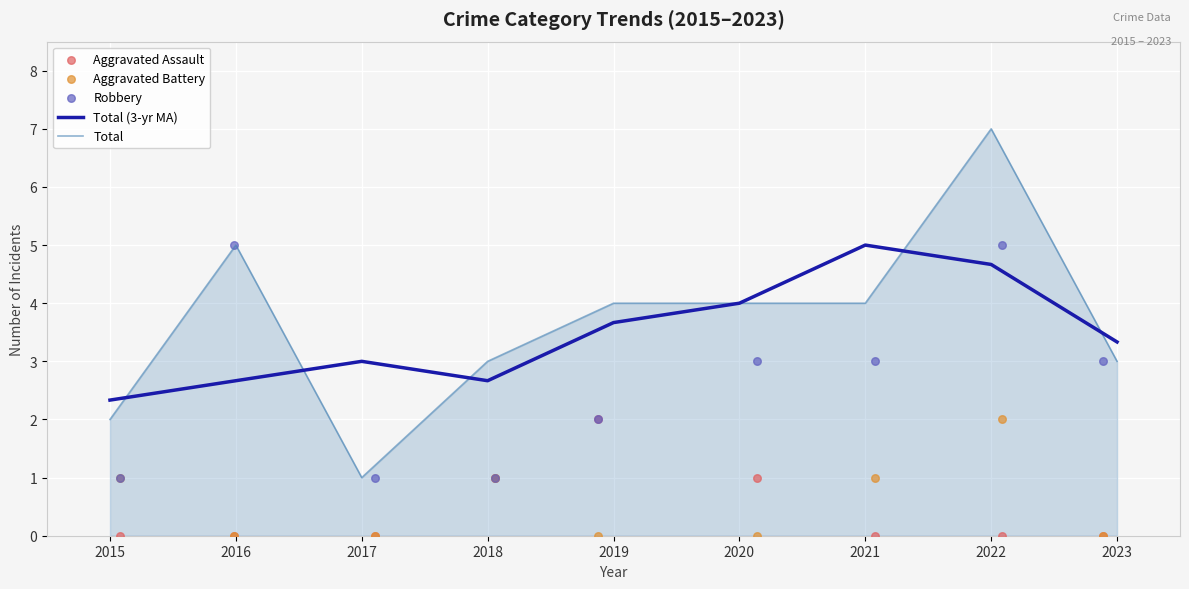

Read the Total value at 2017.

1.0